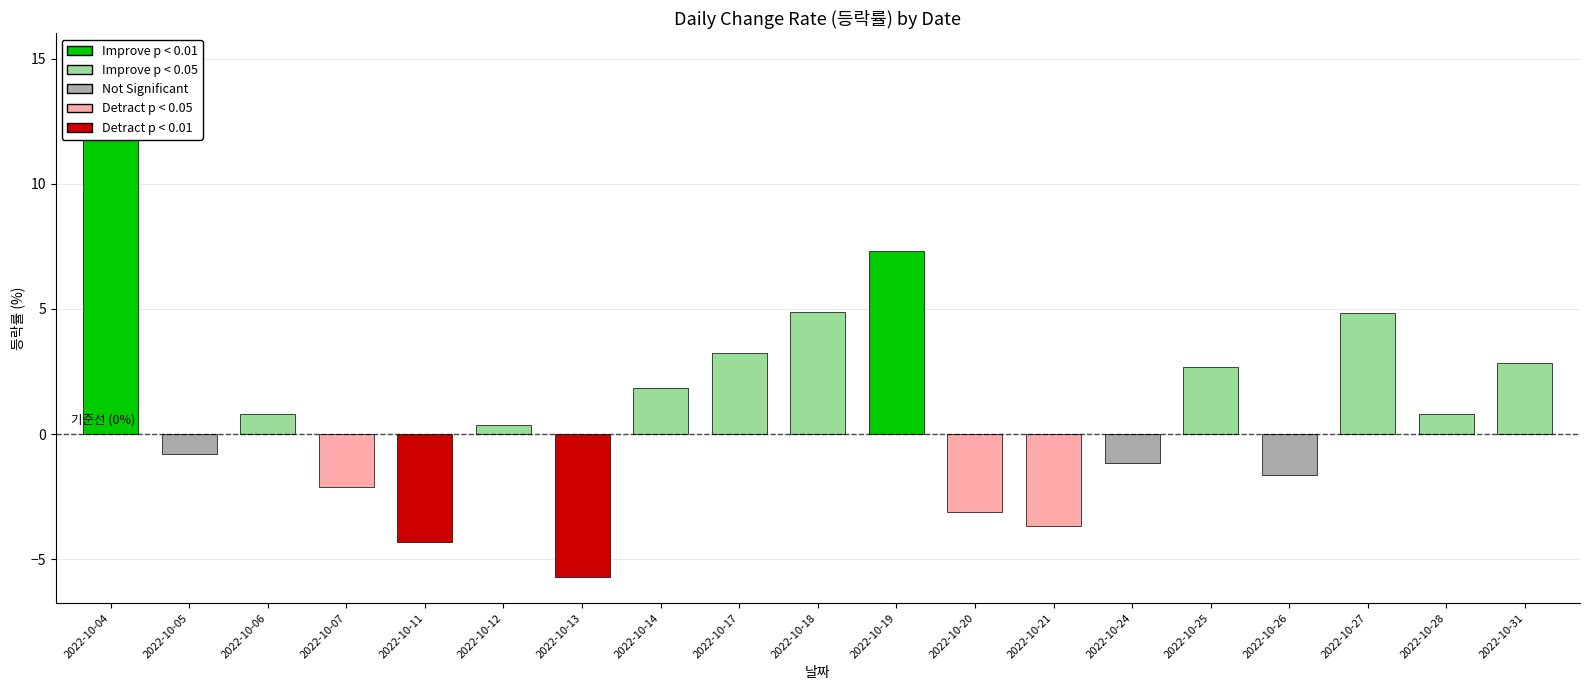

Does the chart contain any negative values?

Yes